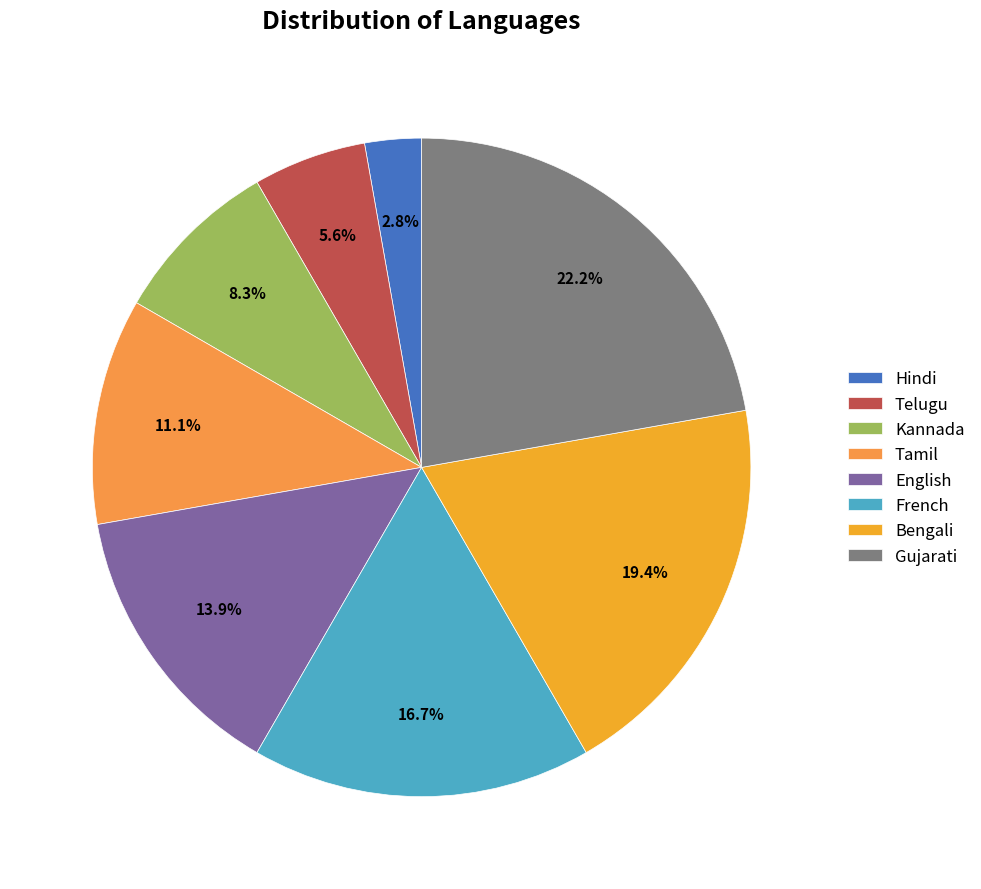

True or false: Gujarati accounts for 22% of the total.

True